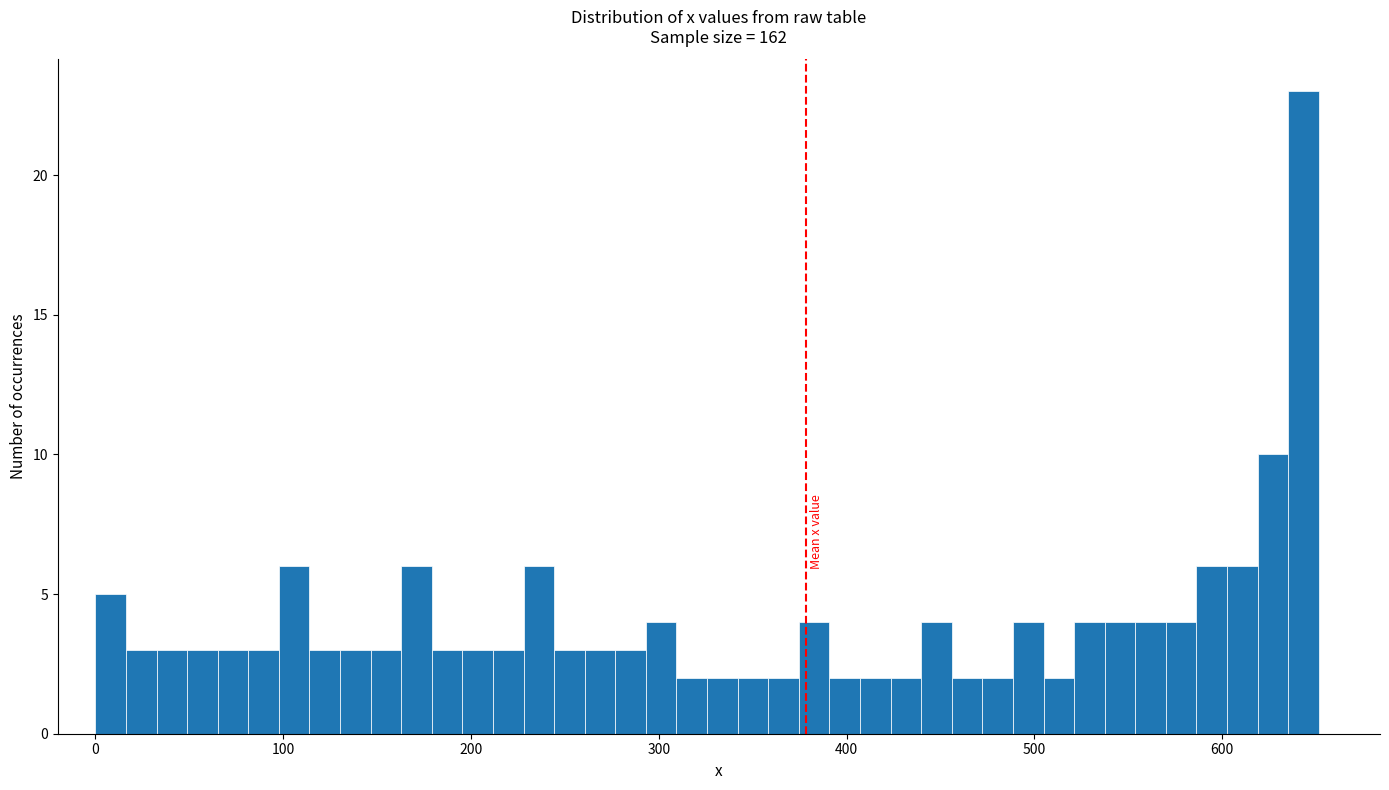

Read against the x-axis, roughly where is the centre of the tallest bar?

640